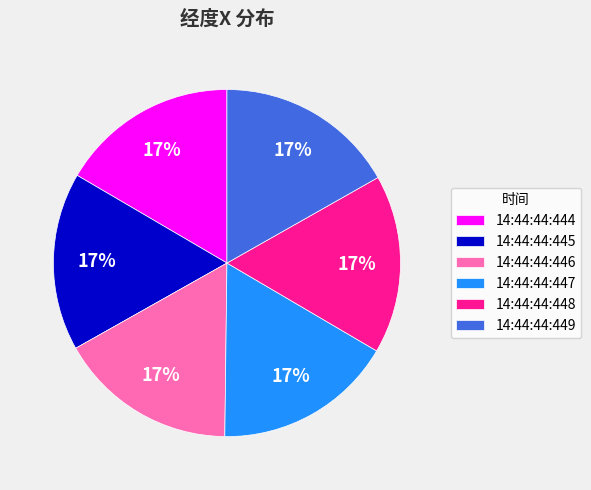

How many segments does this pie chart have?

6